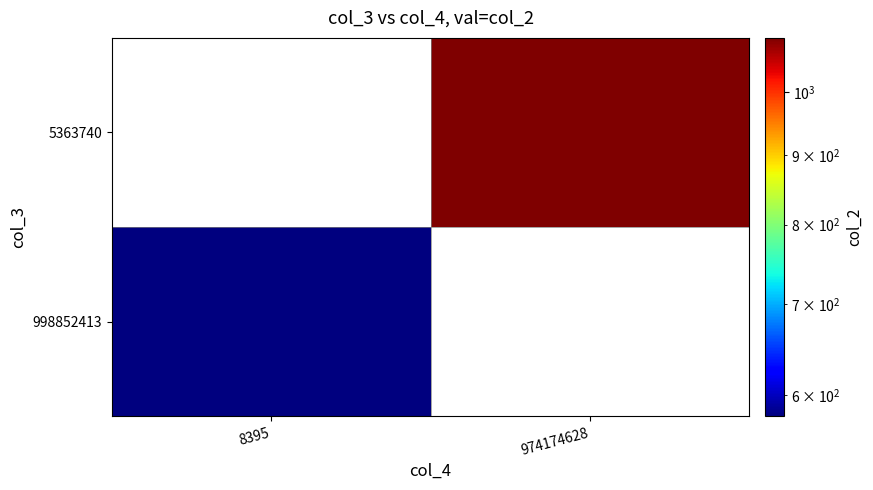

Is the value of 998852413 at 974174628 greater than the value of 5363740 at 974174628?

No